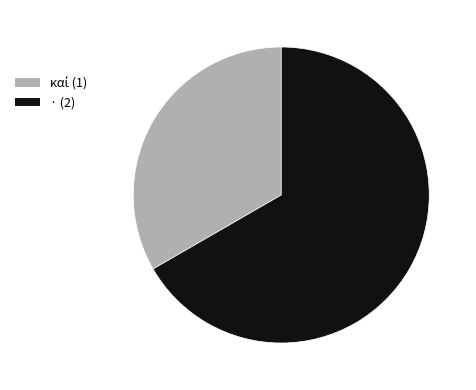

Does any single category account for the majority?

Yes